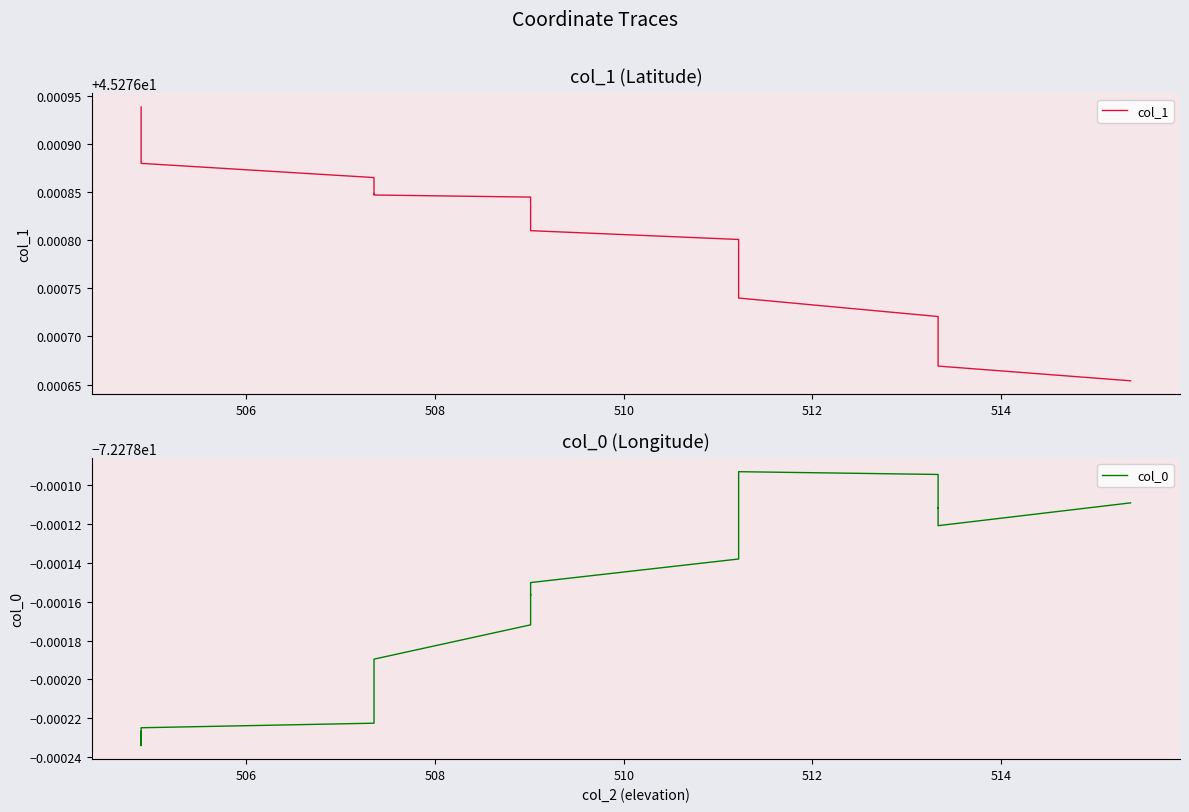

How many lines are shown in the chart?

2